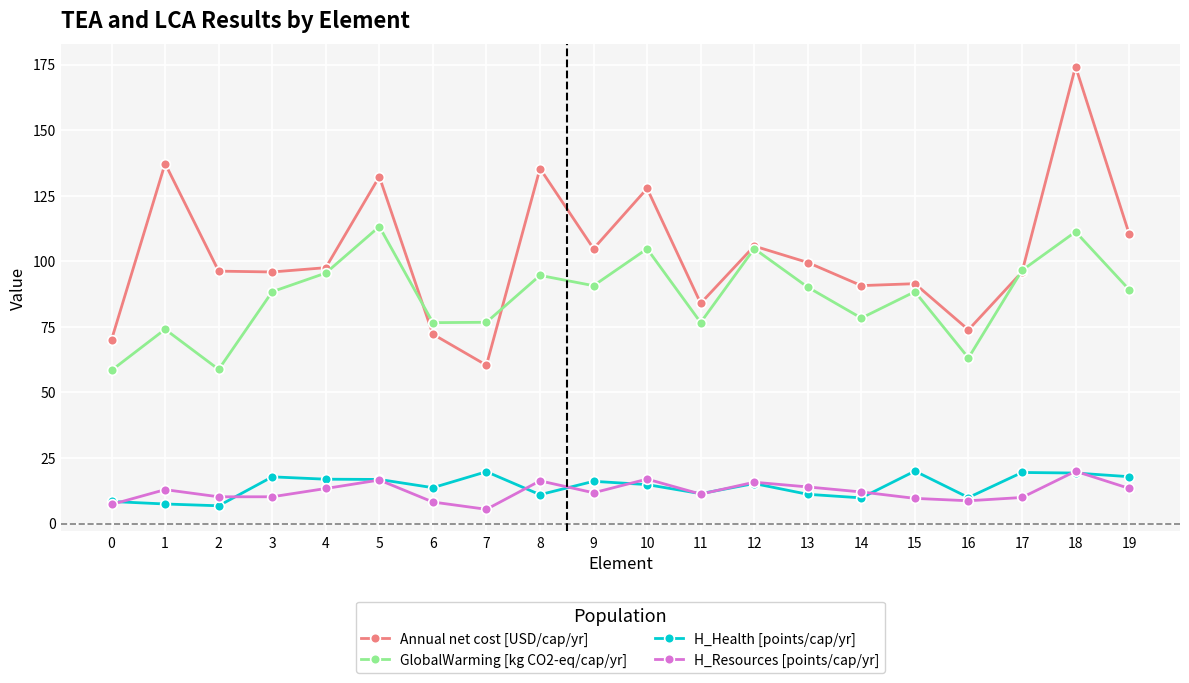

Is it true that H_Health [points/cap/yr] equals 6.3 at 6?

False